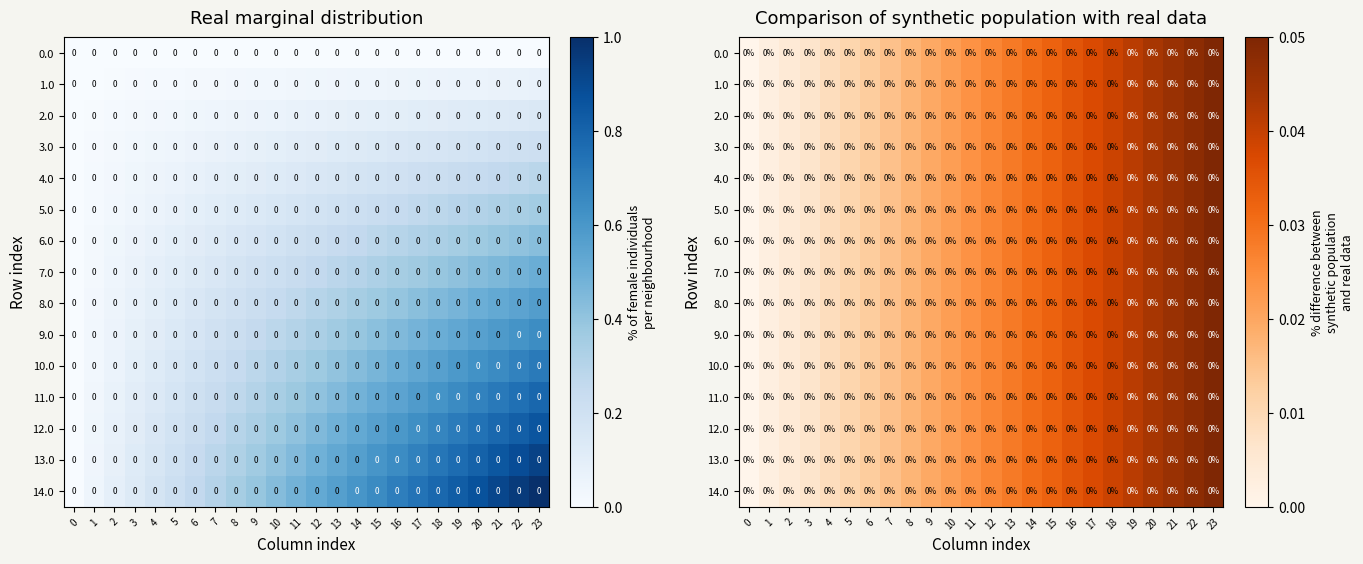

Count the number of data series in this chart.

15